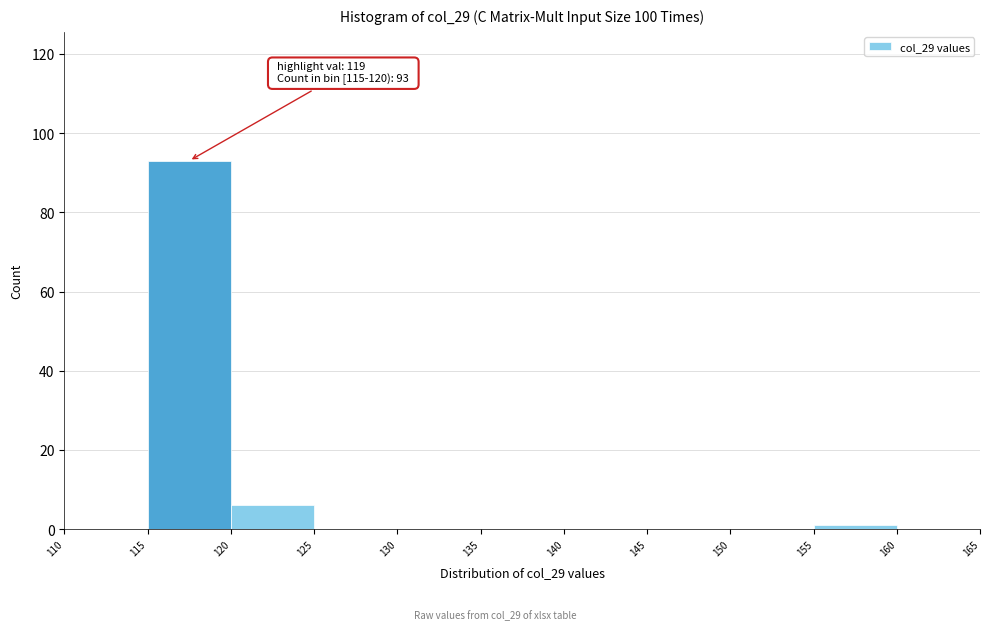

Which range on the x-axis has the tallest bar?

115 to 120